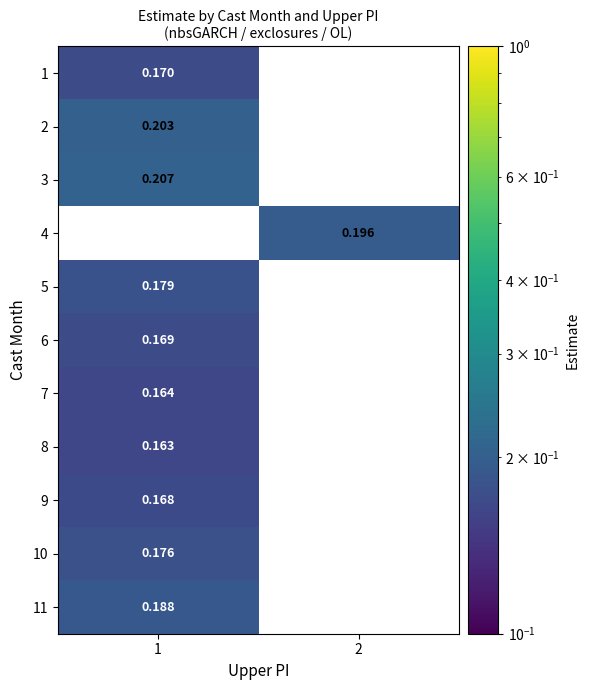

Is the value of 11 at 1 greater than the value of 10 at 1?

Yes